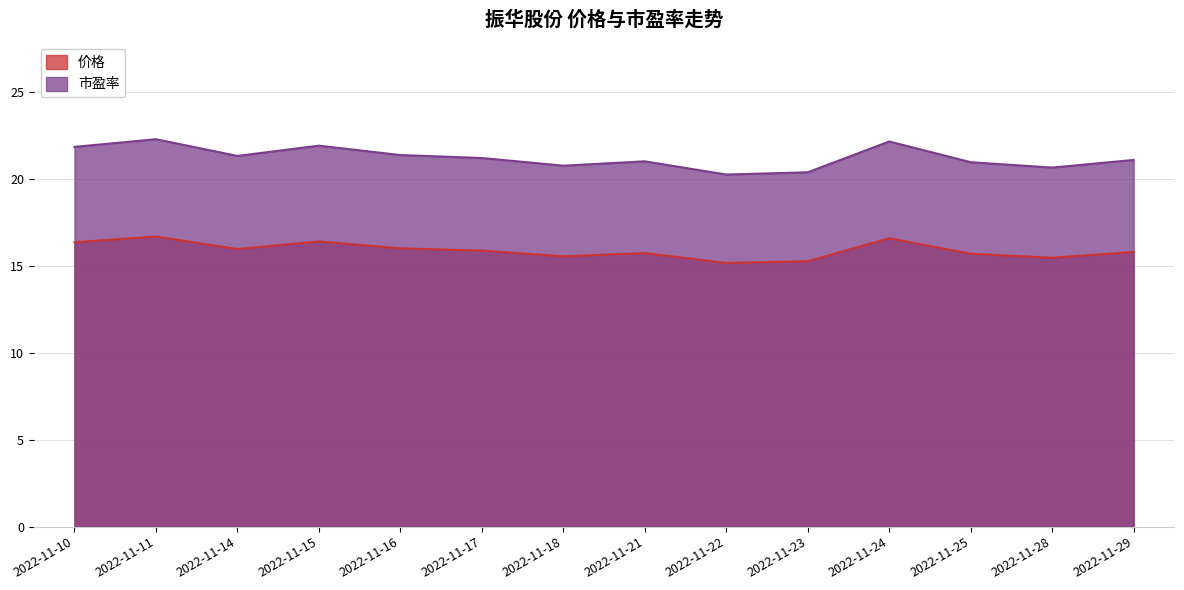

What is the value of the 市盈率 point at the 1st from the left?

21.8